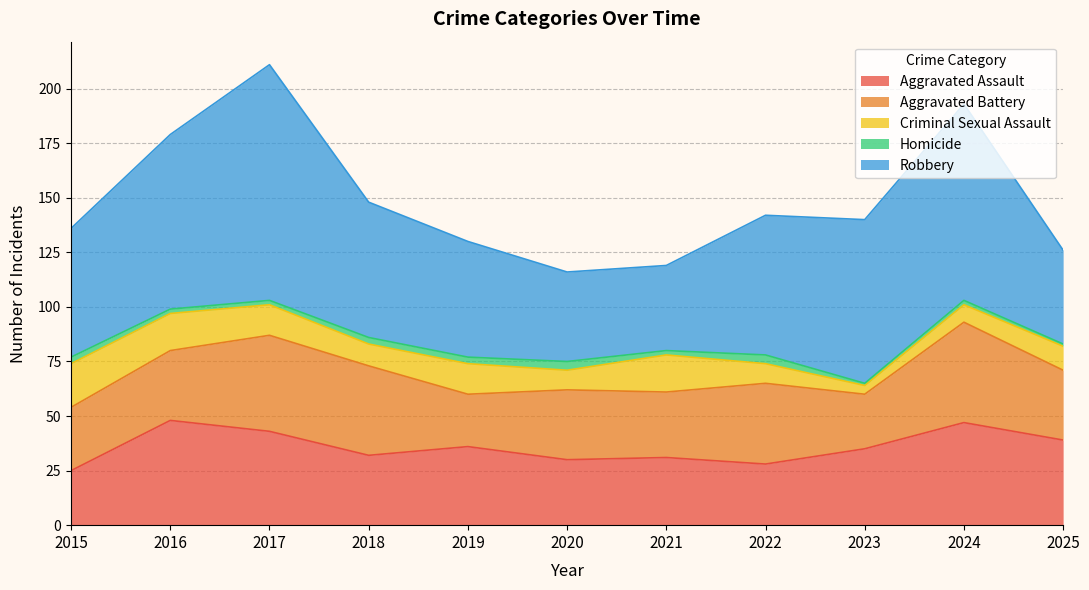

What is the spread (max minus min) of values at 2019?

50